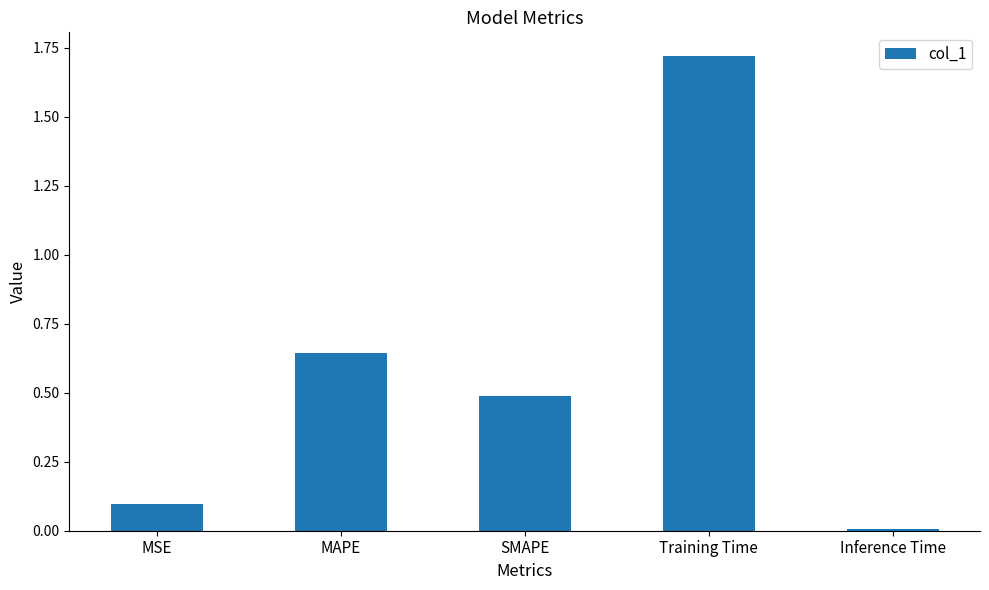

True or false: the data shows 0.1 at SMAPE.

False